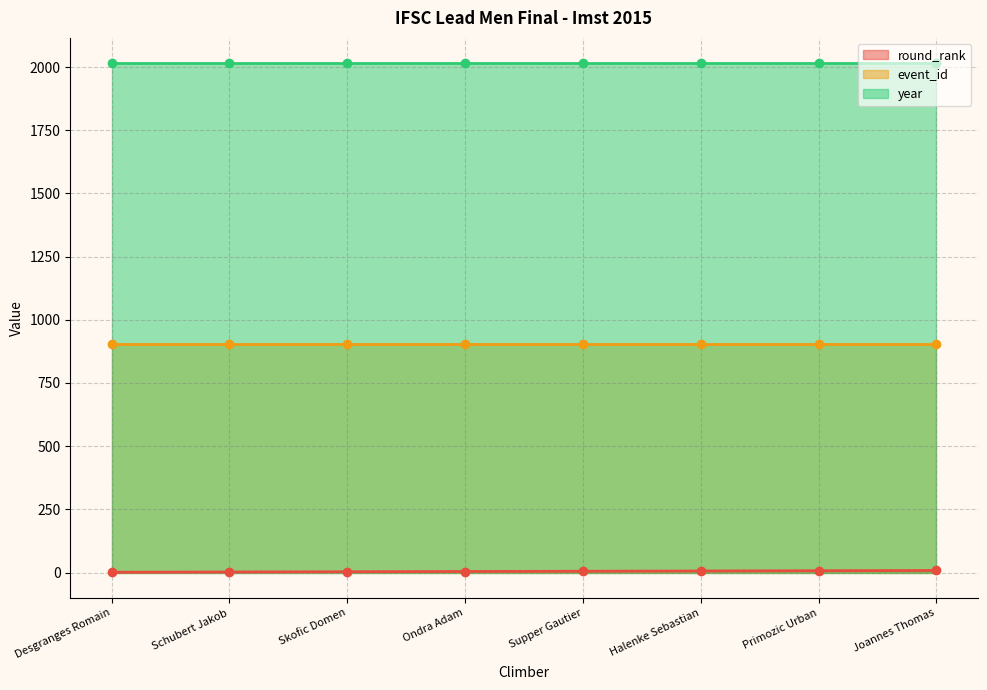

Reading right to left, transcribe all the data shown in this chart.

round_rank (line): 8	7	6	5	4	3	2	1
event_id (line): 904	904	904	904	904	904	904	904
year (line): 2015	2015	2015	2015	2015	2015	2015	2015